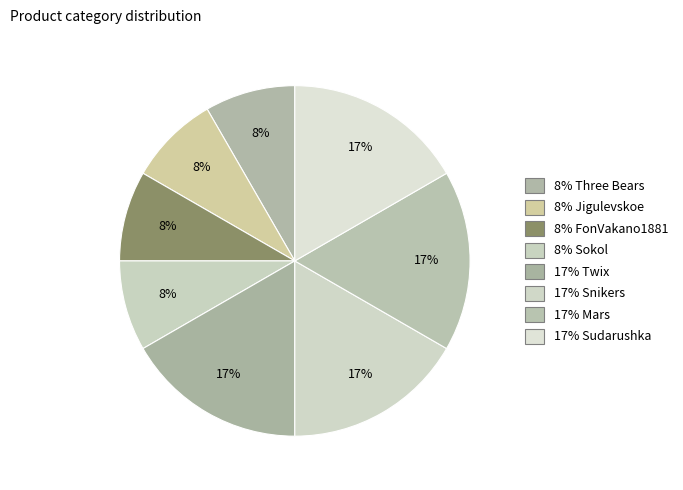

How many slices are in this pie chart?

8